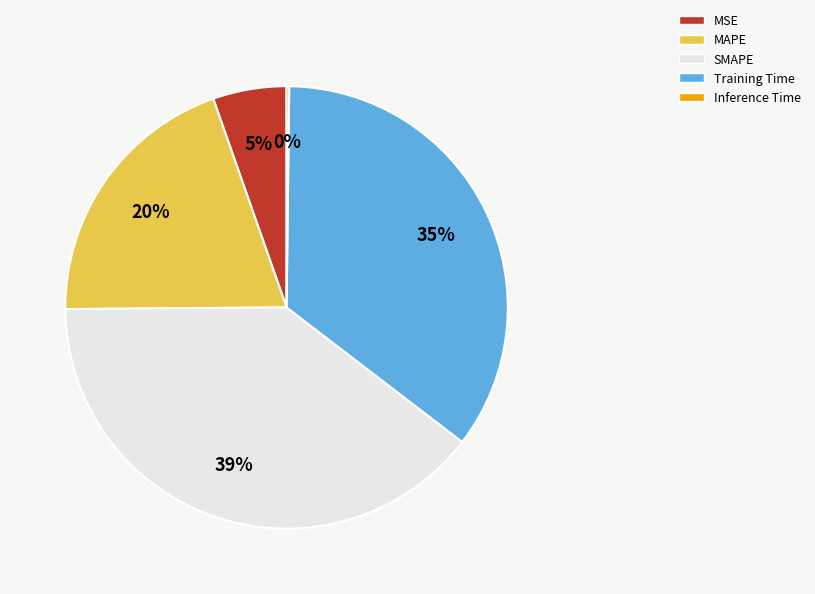

To the nearest percent, what is the difference between the largest and smallest slice percentages?

39%